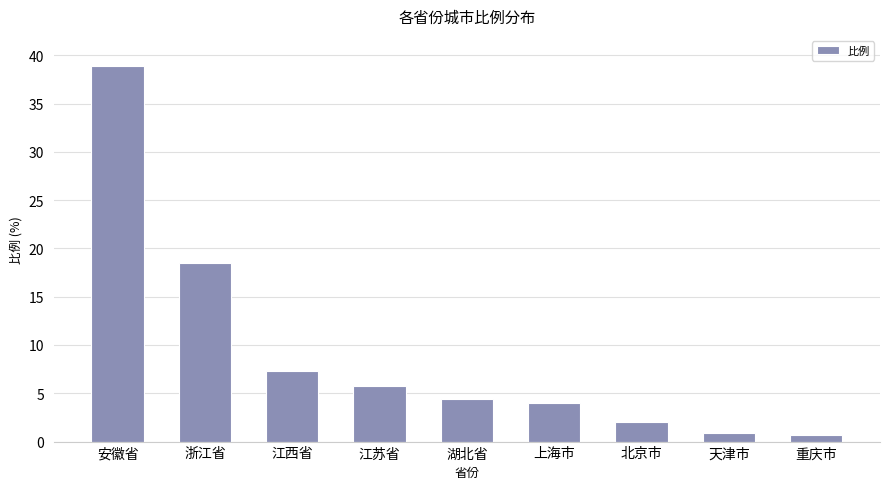

How many distinct data groups are displayed?

1